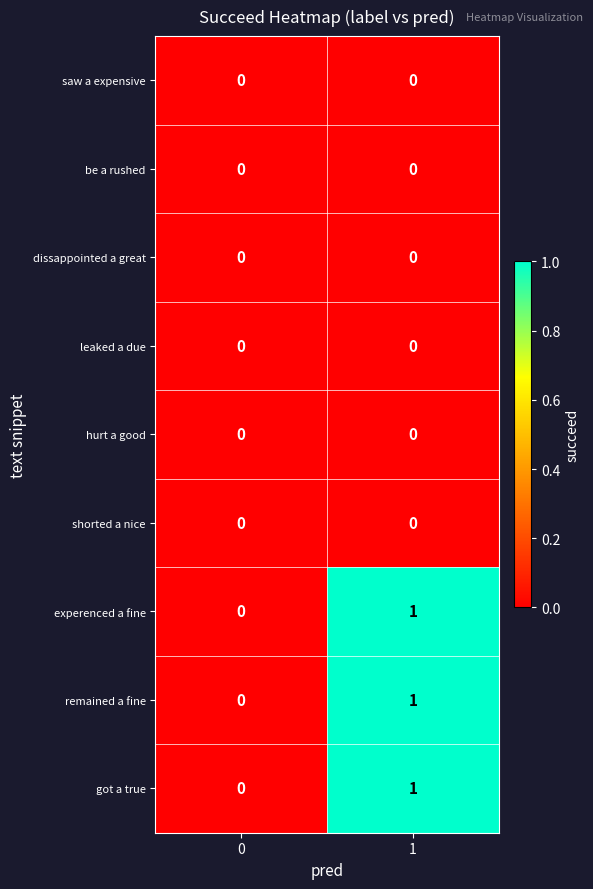

How many categories are shown in the chart?

2